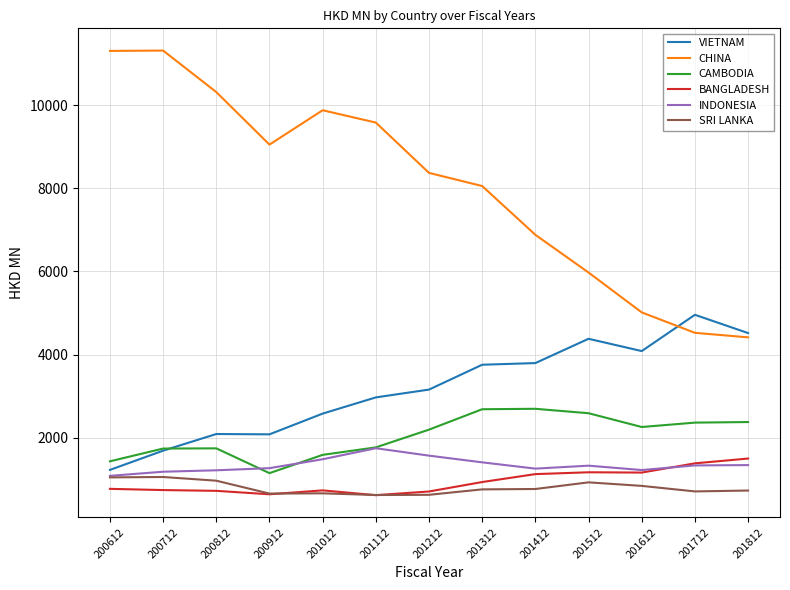

What is the minimum value shown in the chart?

614.1